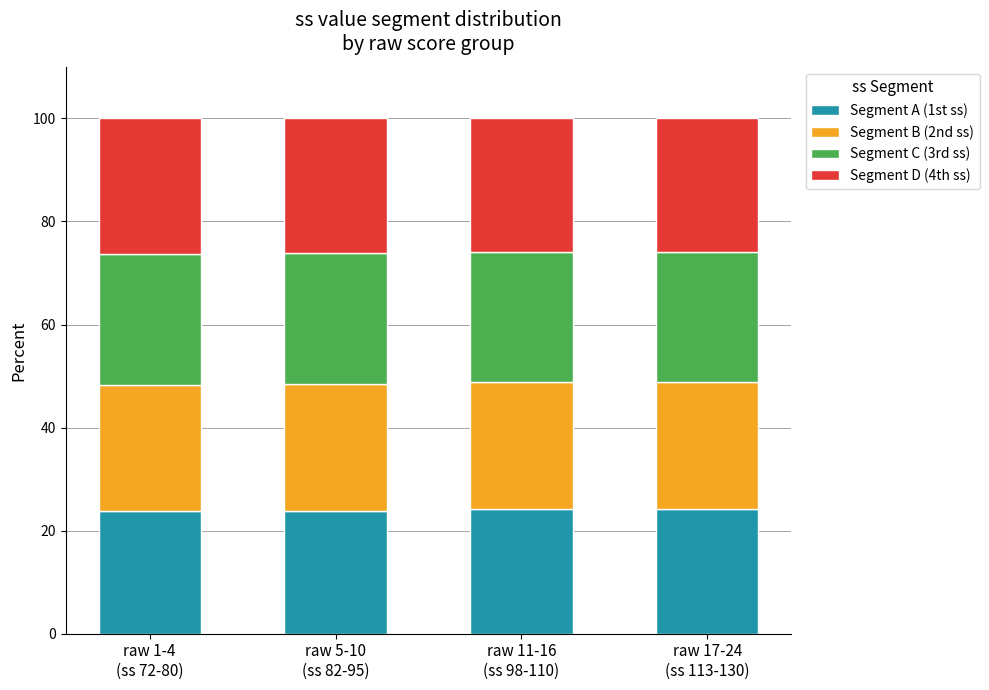

What is the maximum value for Segment A (1st ss)?

24.1